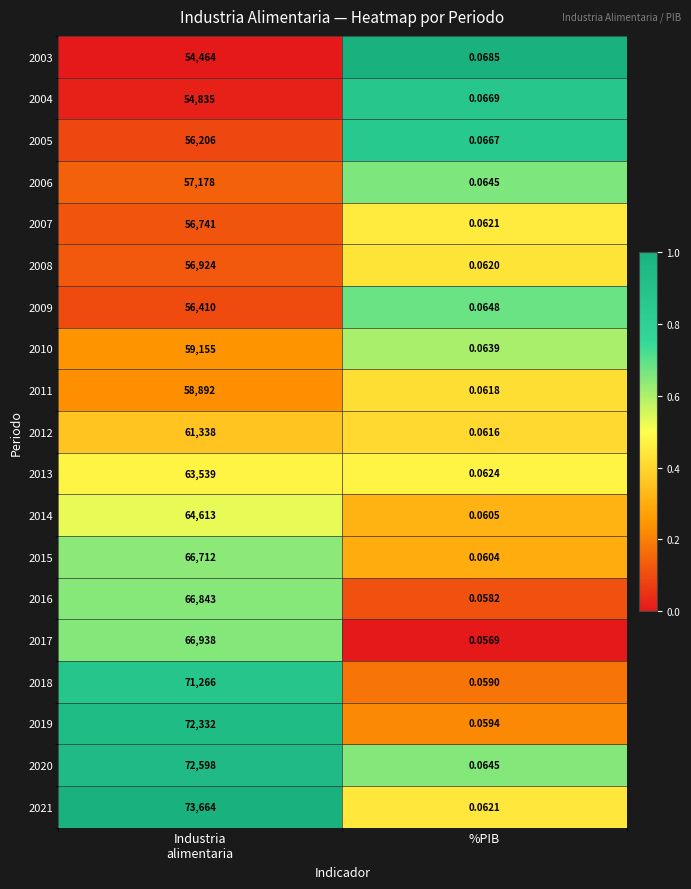

How many categories are shown in the chart?

2